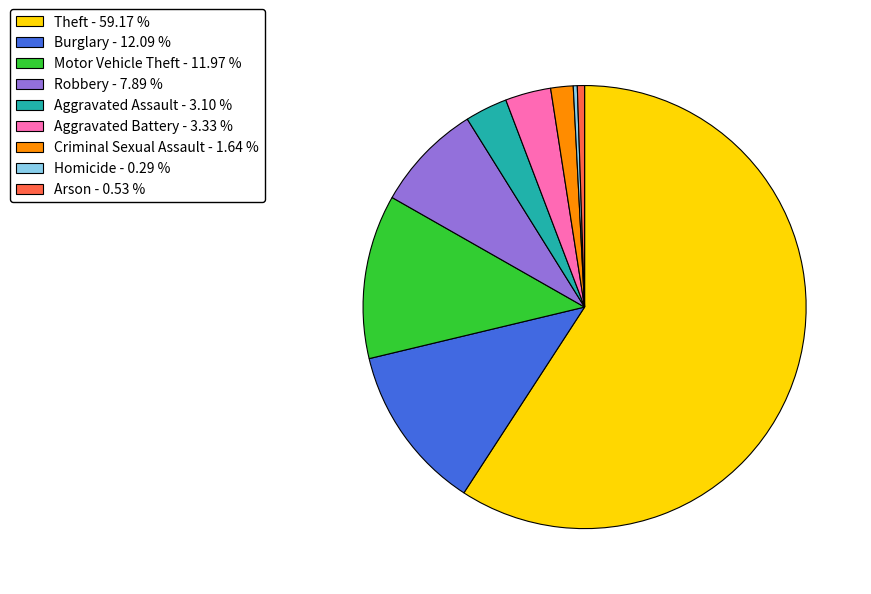

Is Burglary the majority of the pie?

No